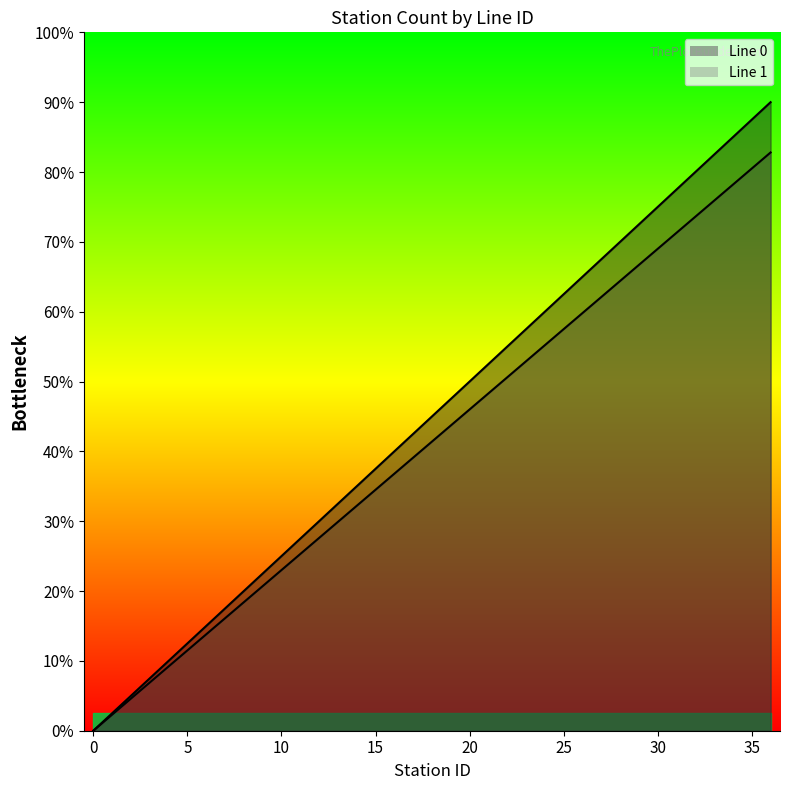

How many series are shown in this chart?

2